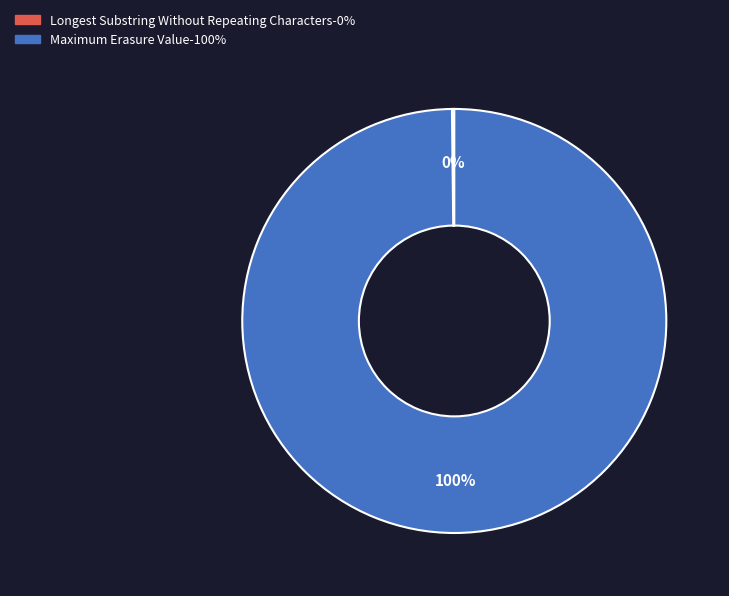

What is the majority slice?

Maximum Erasure Value